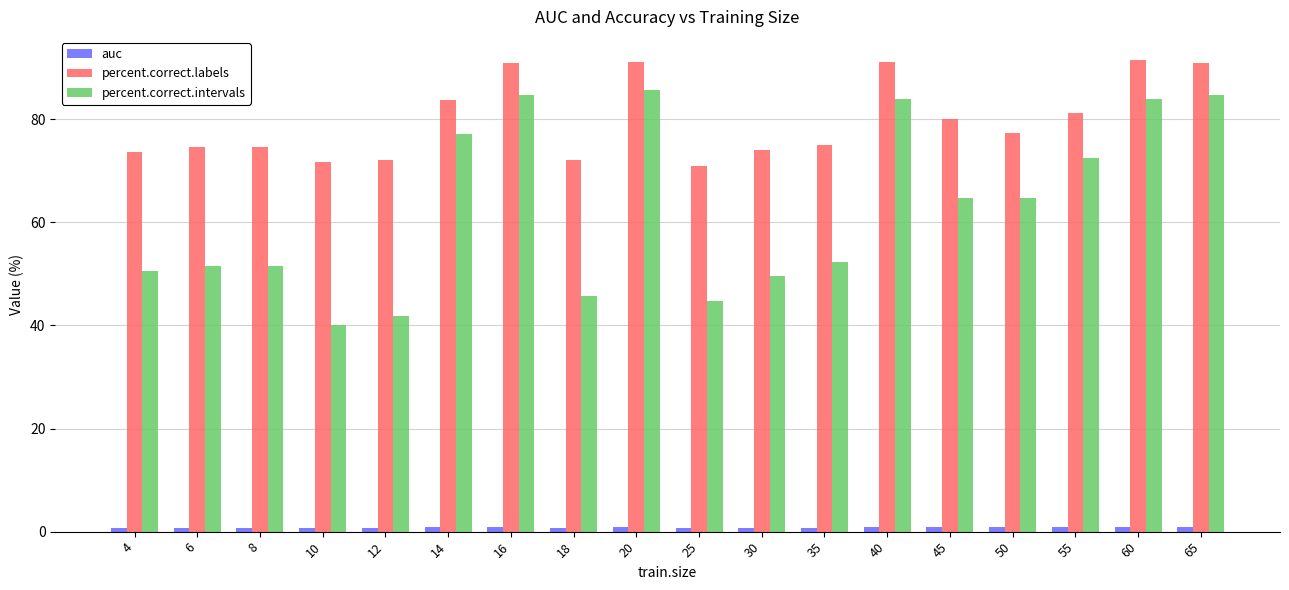

What is the difference between the second highest and minimum values in the percent.correct.intervals series?

44.8